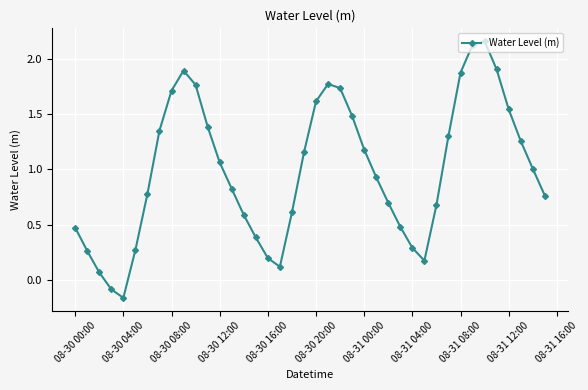

How many points are higher than both their immediate neighbors (excluding endpoints)?

3